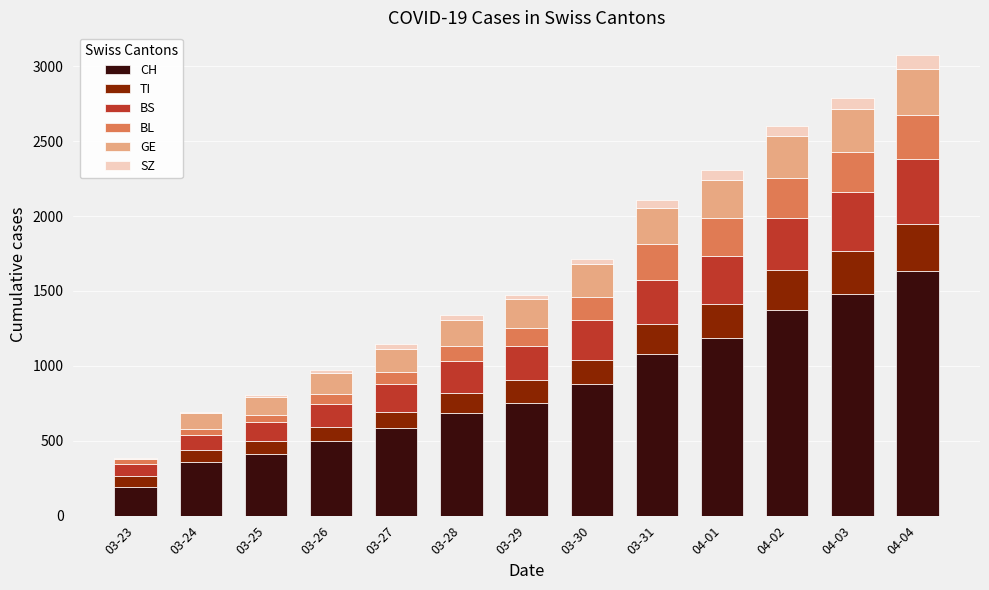

What is the highest value of the CH series?

1630